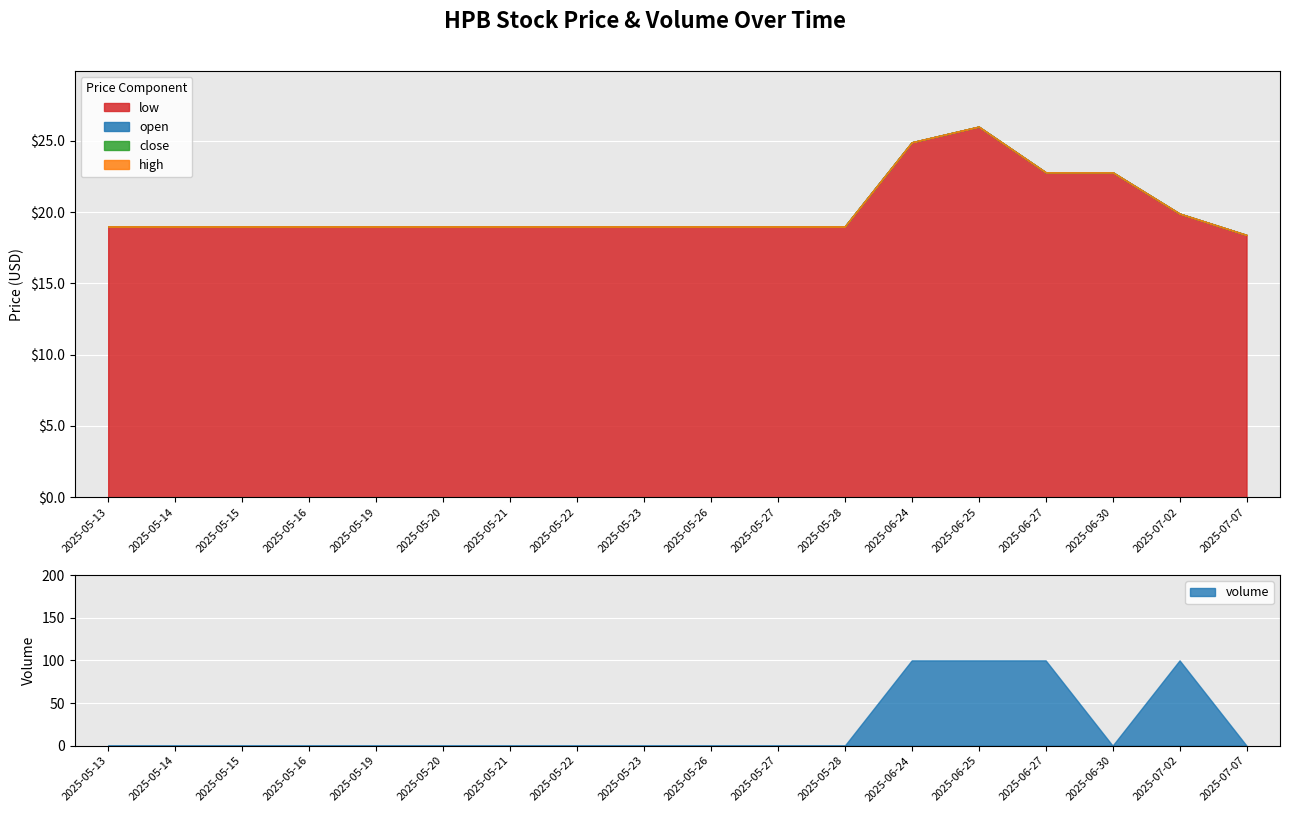

At how many categories does at least one series exceed 48?

4